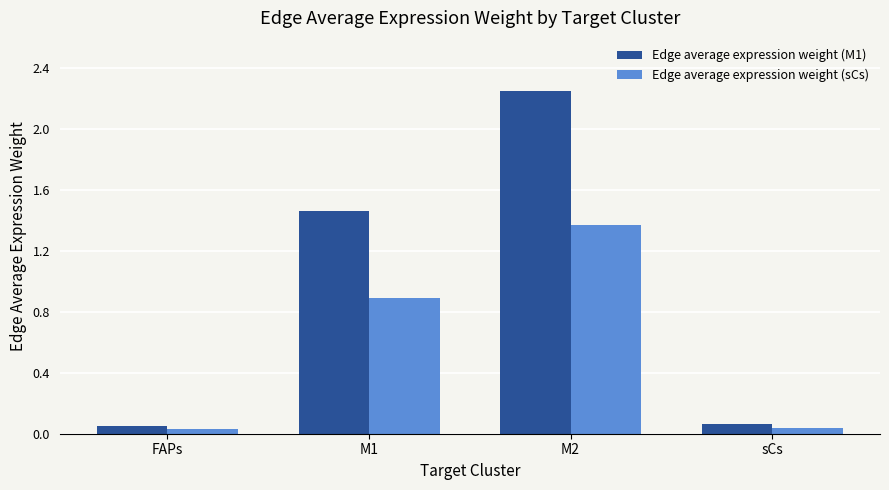

The value of Edge average expression weight (M1) at M1 is 0.8. True or false?

False